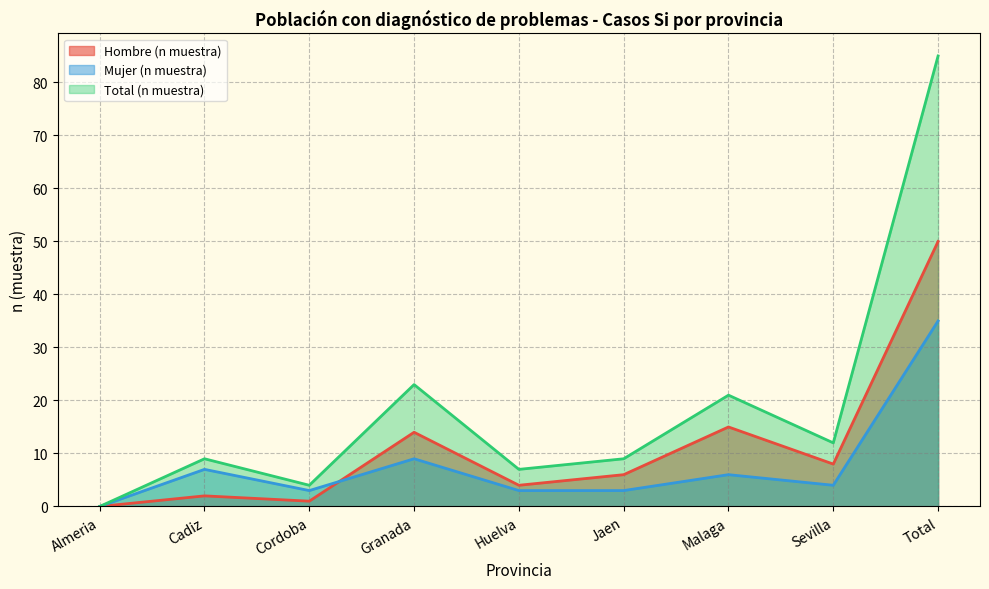

Where is the first local maximum for Hombre (n muestra)?

Cadiz